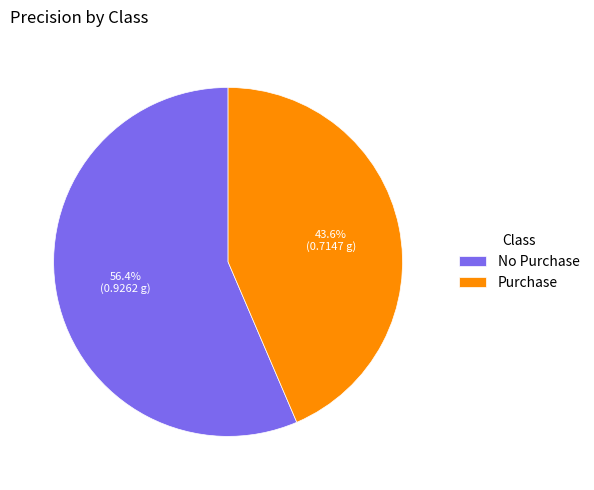

What percentage do No Purchase and Purchase together represent?

100.0%